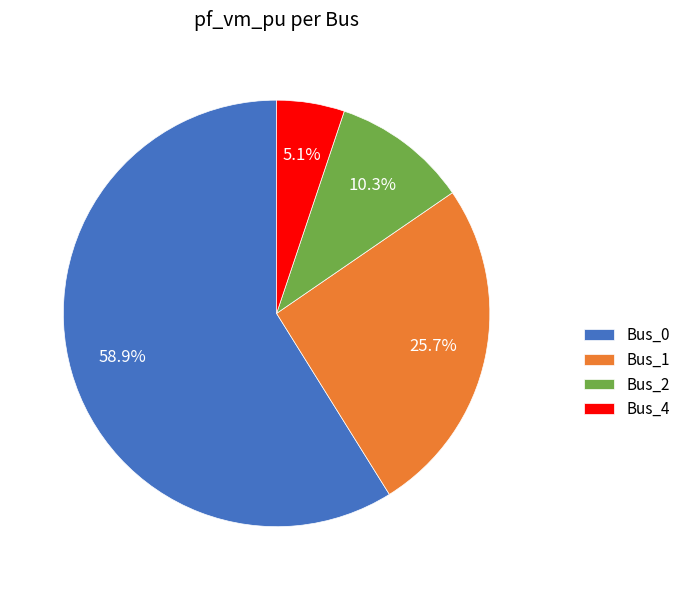

To the nearest percent, what is the combined percentage of Bus_1 and Bus_4?

31%